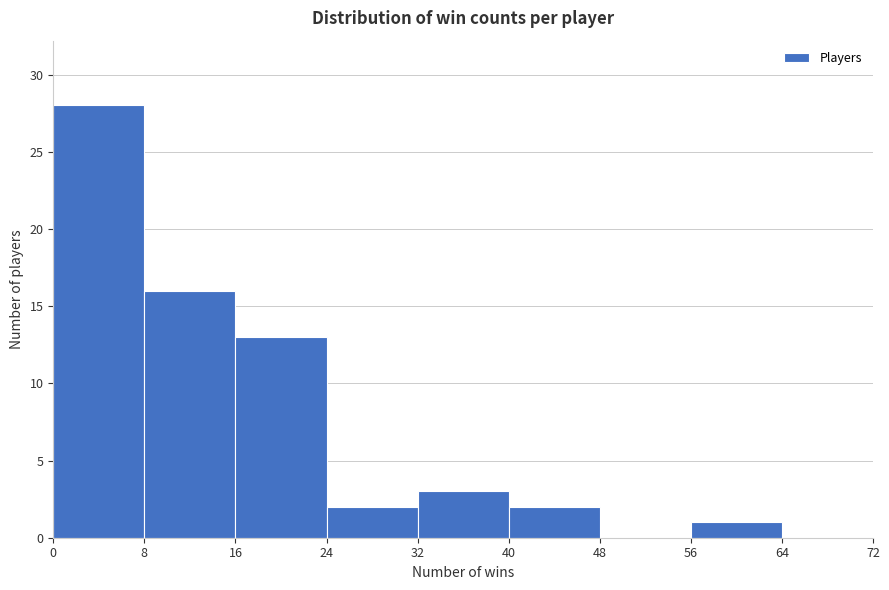

Reading left to right, transcribe this chart: for each bar, give the range it covers on the x-axis and its height. The values are not printed on the chart, so give them approximately, as read against the axis.

0 to 8: 28
8 to 16: 16
16 to 24: 13
24 to 32: 2
32 to 40: 3
40 to 48: 2
48 to 56: 0
56 to 64: 1
64 to 72: 0